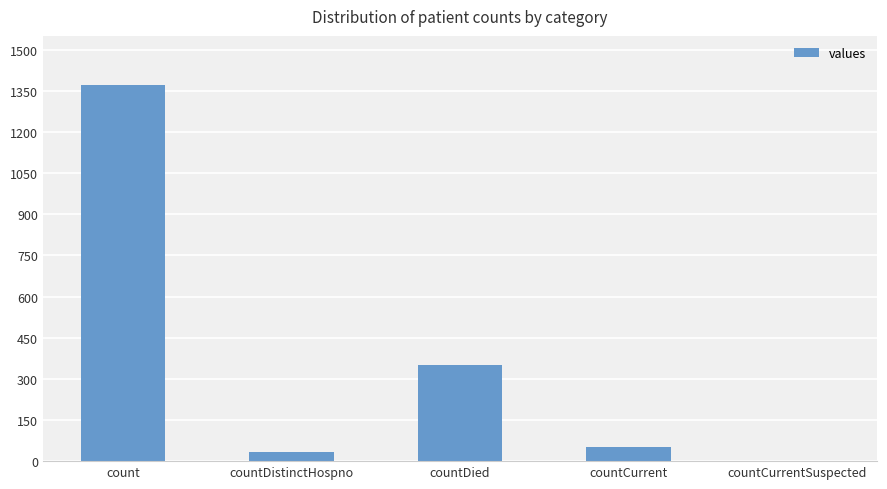

Is it true that the value at countDistinctHospno is 33?

True